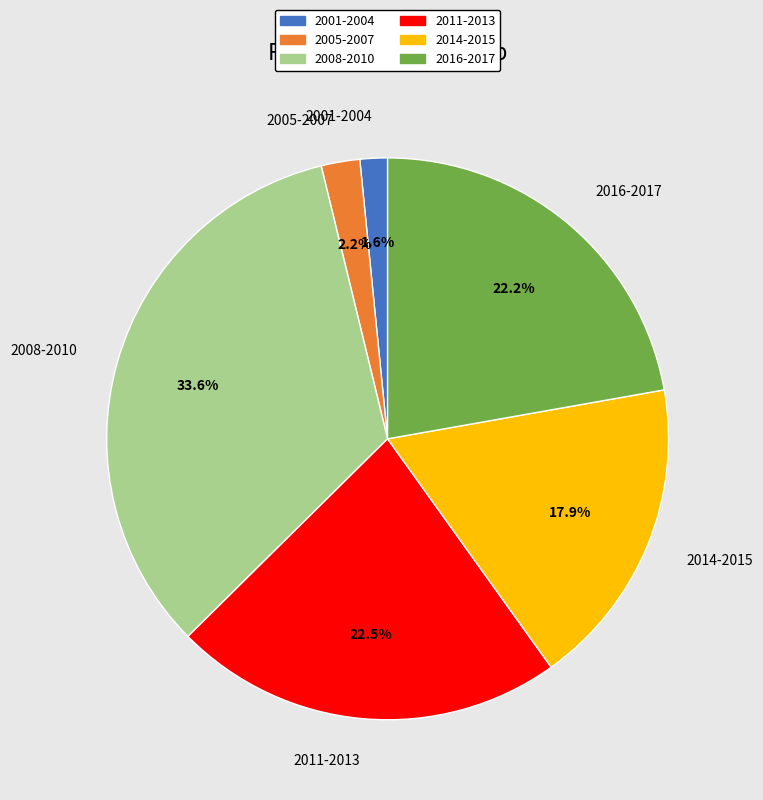

Count the number of slices in the pie.

6